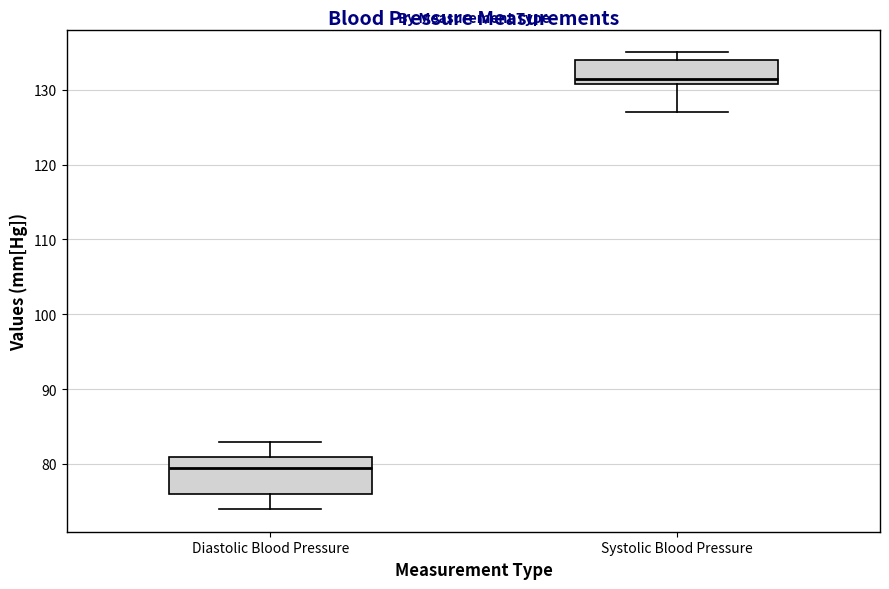

Reading left to right, transcribe this box plot: for each box, give where its median line is, the range the box spans, and where its two whiskers end, as read against the y-axis. The values are not printed on the chart, so give them approximately, as read against the axis.

Diastolic Blood Pressure: median 80, box 76 to 81, whiskers 74 to 83
Systolic Blood Pressure: median 132, box 131 to 134, whiskers 127 to 135